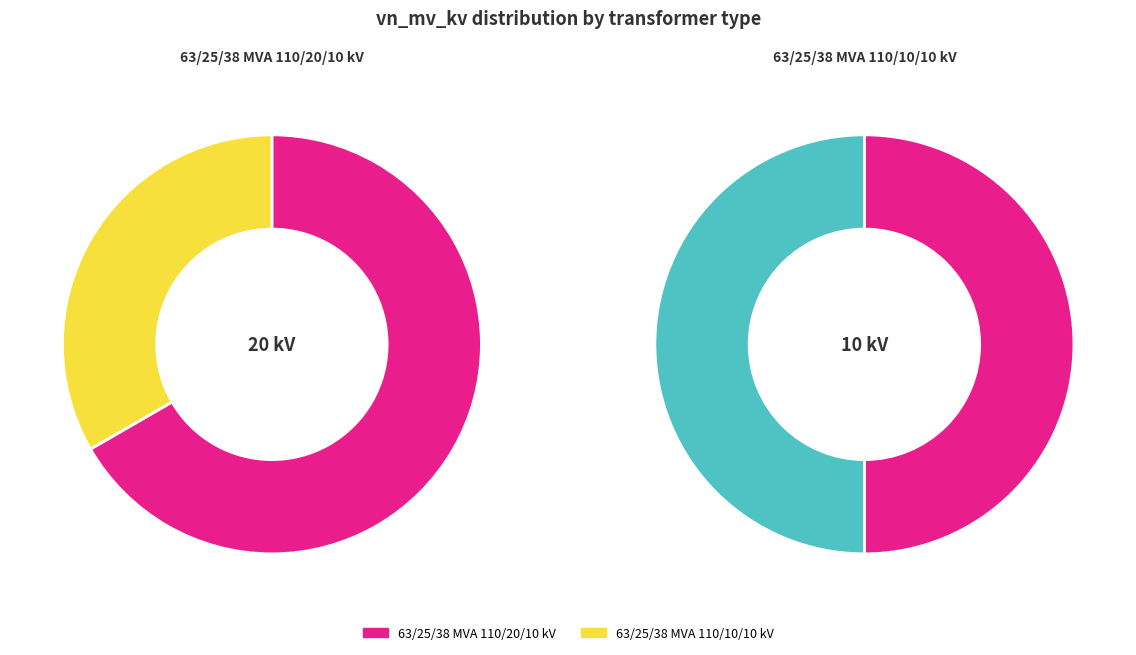

What percentage do 63/25/38 MVA 110/10/10 kV and 63/25/38 MVA 110/20/10 kV together represent?

100.0%